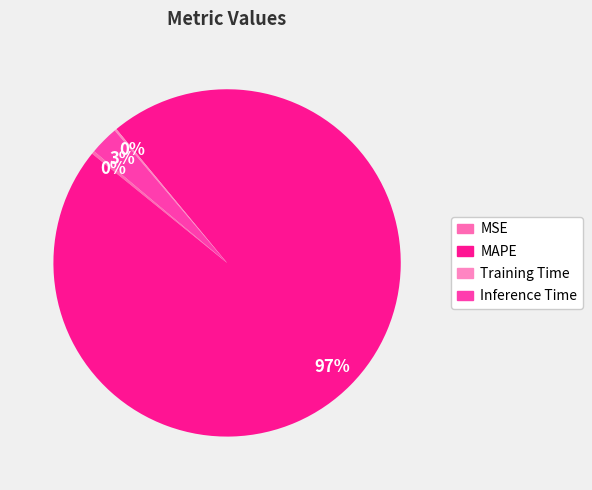

The MAPE slice represents 84% of the pie. True or false?

False